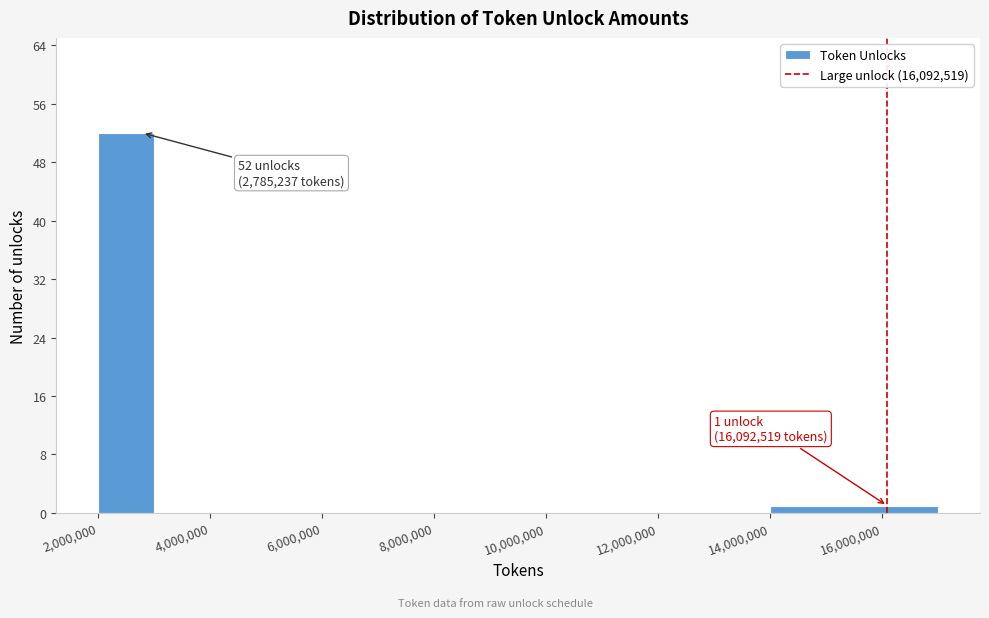

Over which range of the x-axis is the bar tallest?

2000000 to 3000000